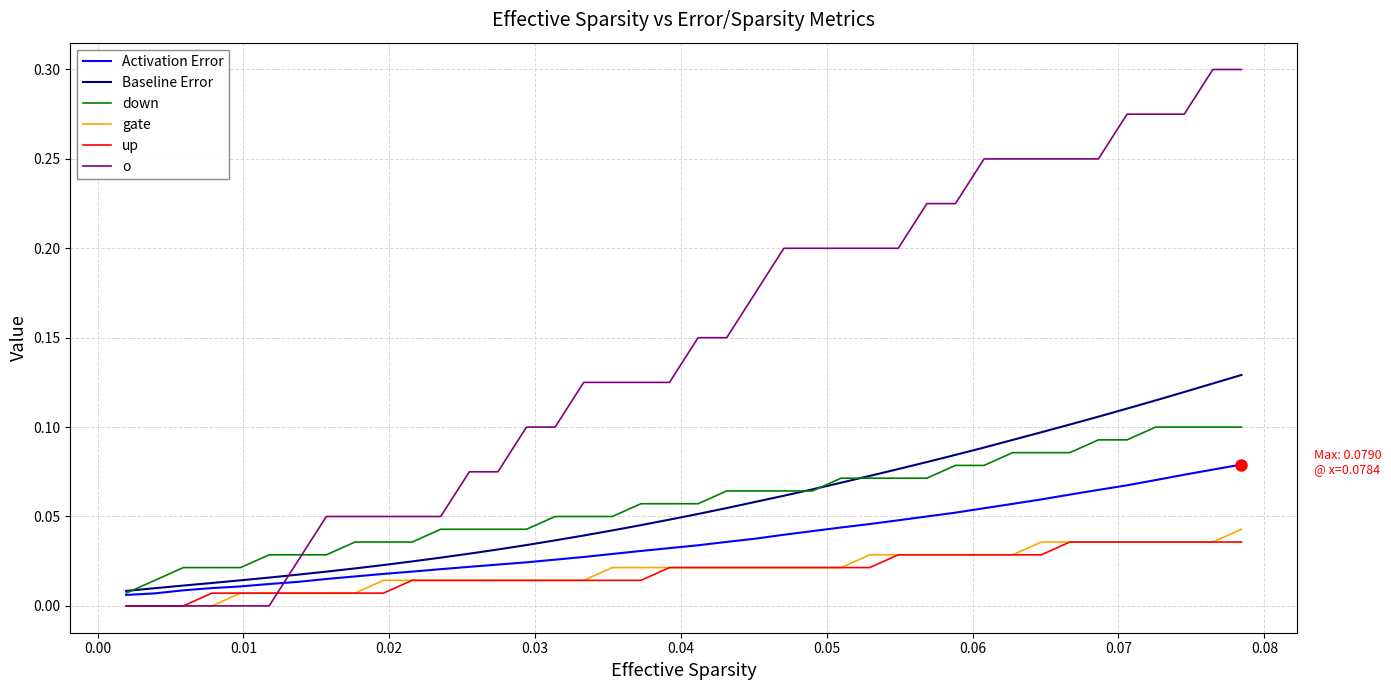

True or false: Activation Error and o intersect in this chart.

True